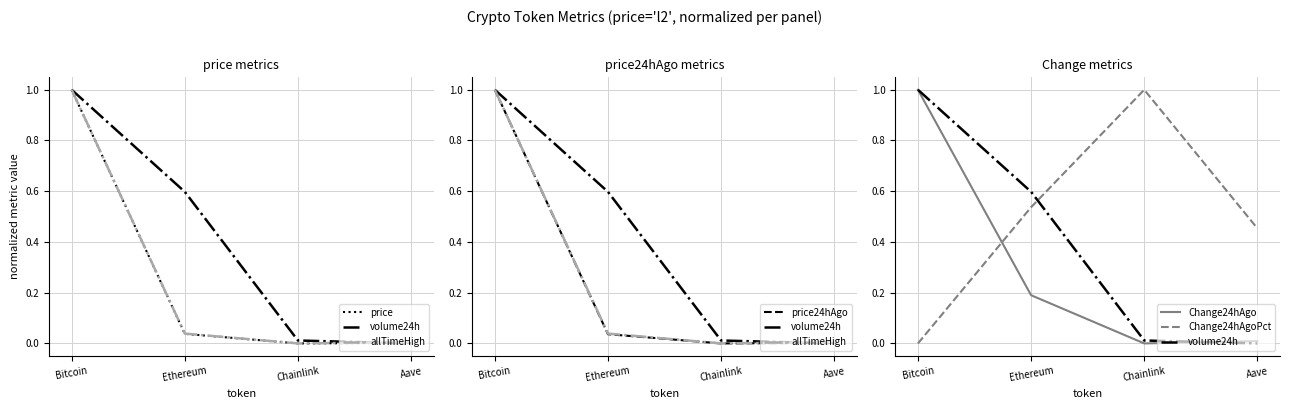

At which category does the chart reach its minimum across all series?

Chainlink